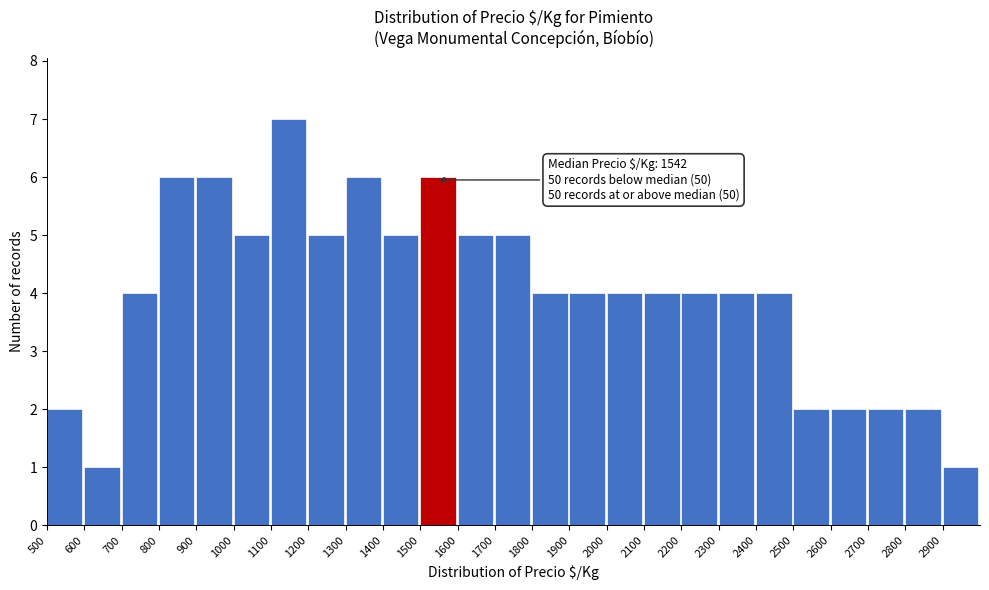

Over which range of the x-axis is the bar tallest?

1100 to 1200